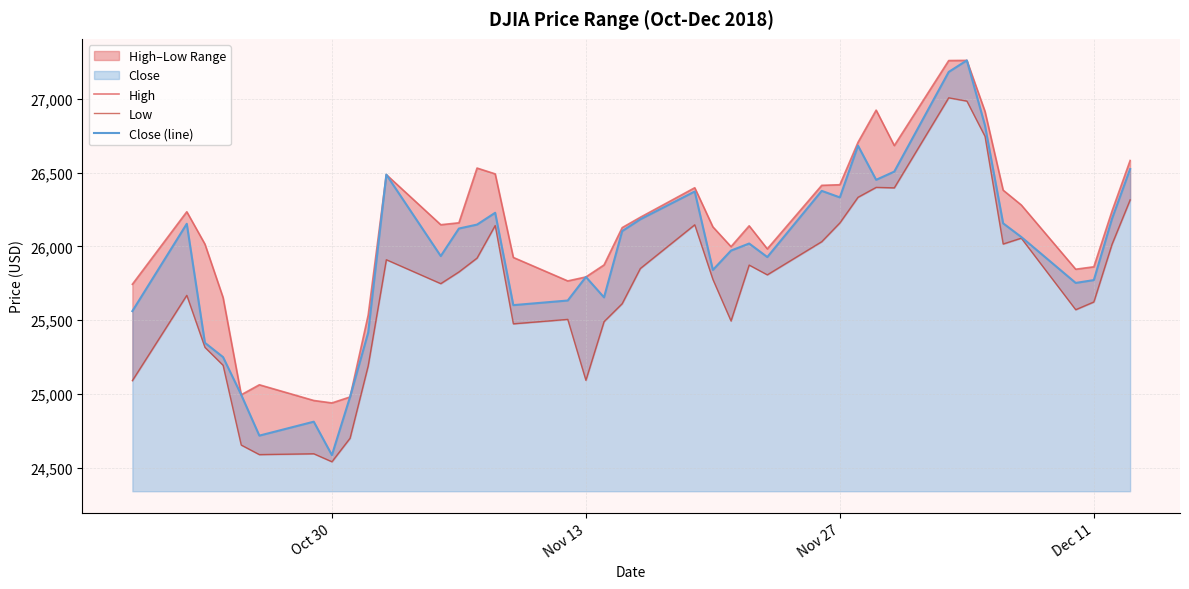

What is the lowest value of the Close (line) series?

24585.5